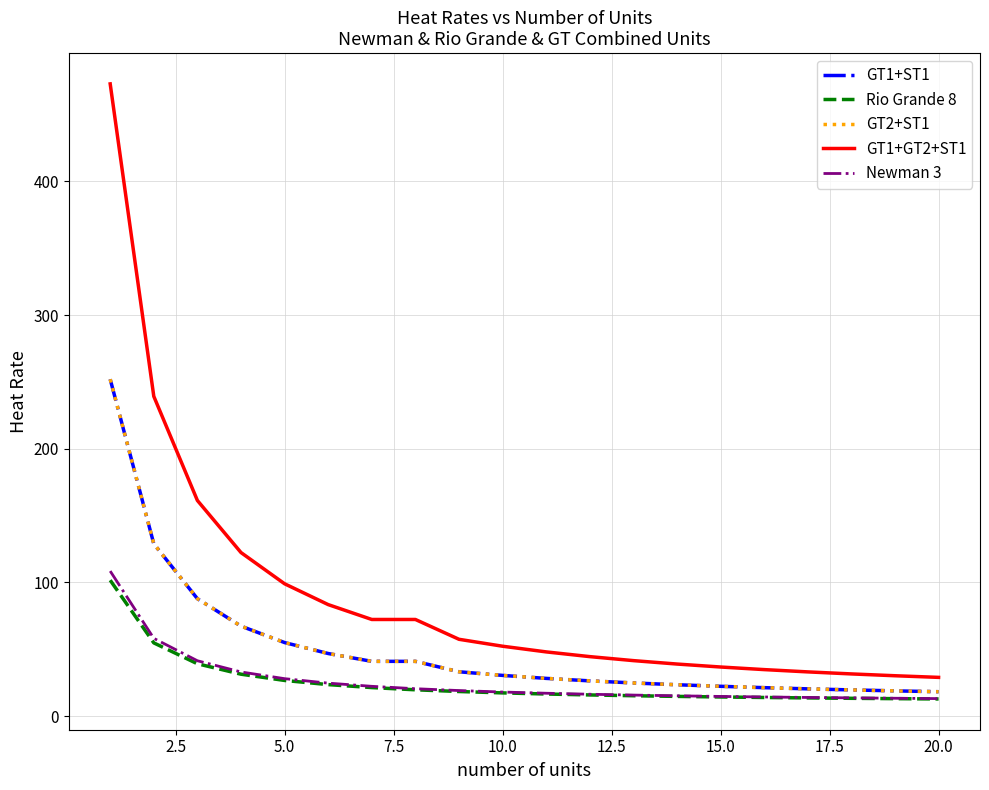

Rank the series by their maximum value, from highest to lowest.

GT1+GT2+ST1, GT1+ST1, GT2+ST1, Newman 3, Rio Grande 8